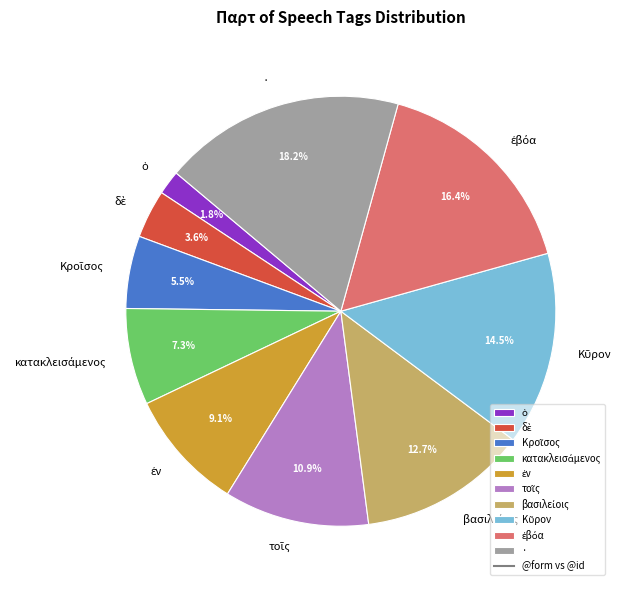

To the nearest percent, what is the average slice percentage?

10%